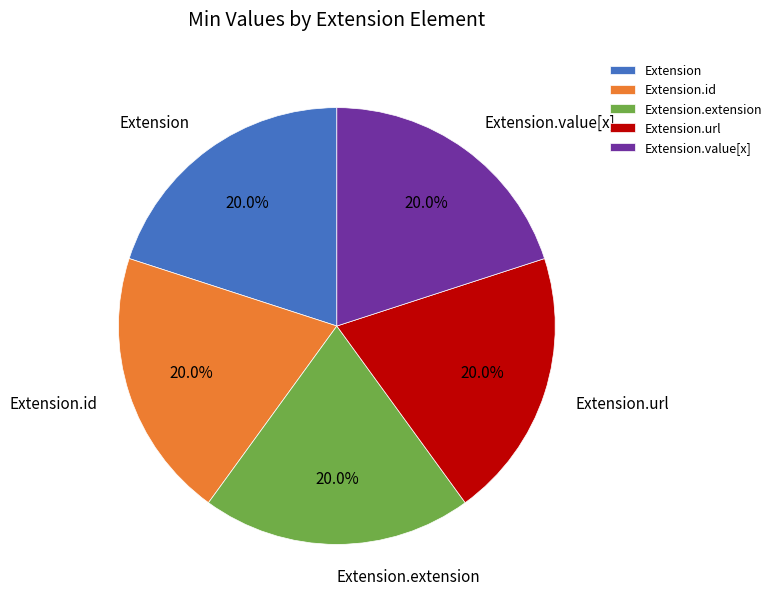

Is Extension.id the majority of the pie?

No